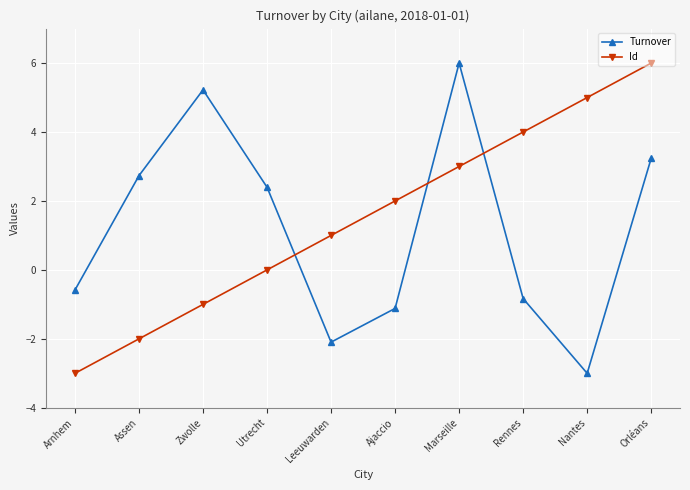

Which series changed the most between Utrecht and Ajaccio?

Turnover